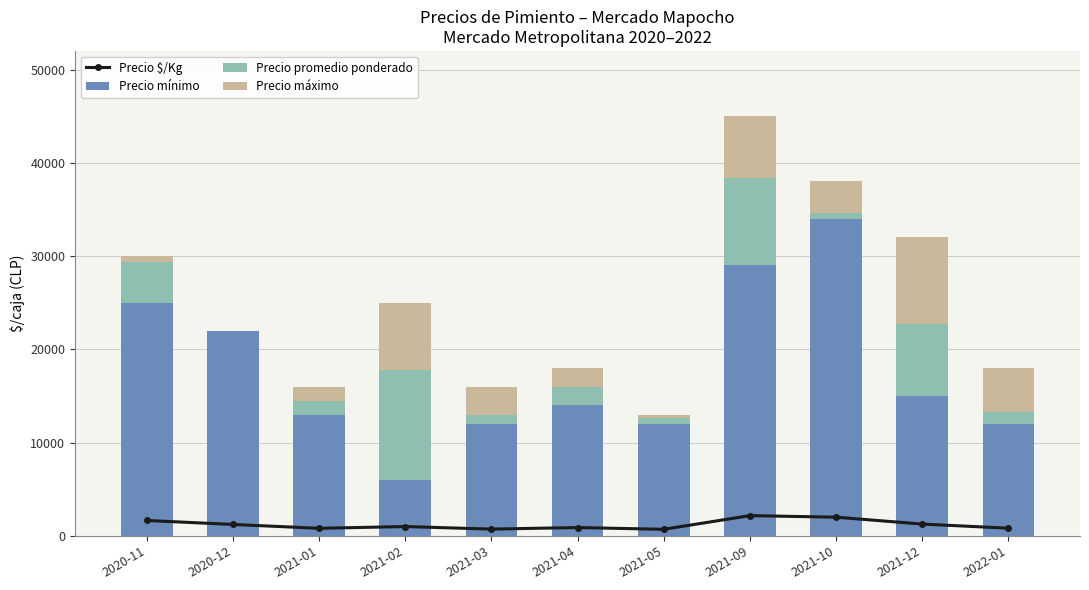

What is the difference between the second highest and second lowest values in the Precio promedio ponderado series?

8800